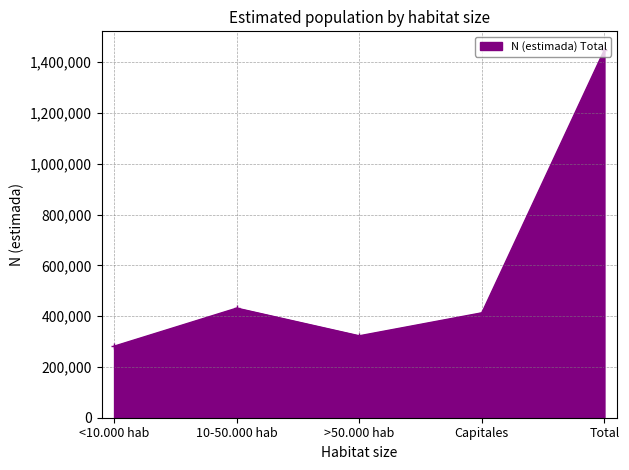

What is the ratio of the value at Total to the value at >50.000 hab?

4.5